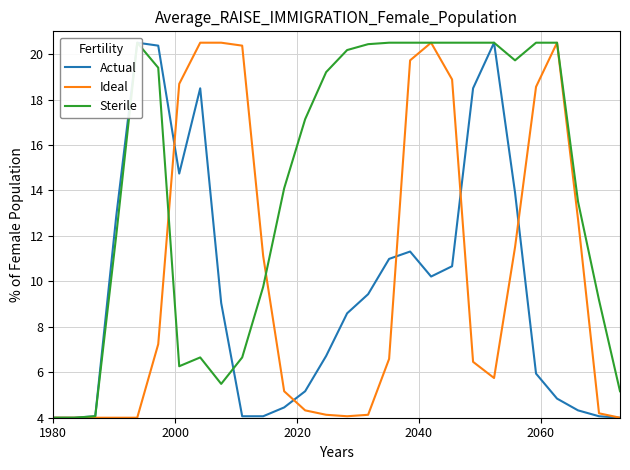

What are all the series names shown in the legend?

Actual, Ideal, Sterile